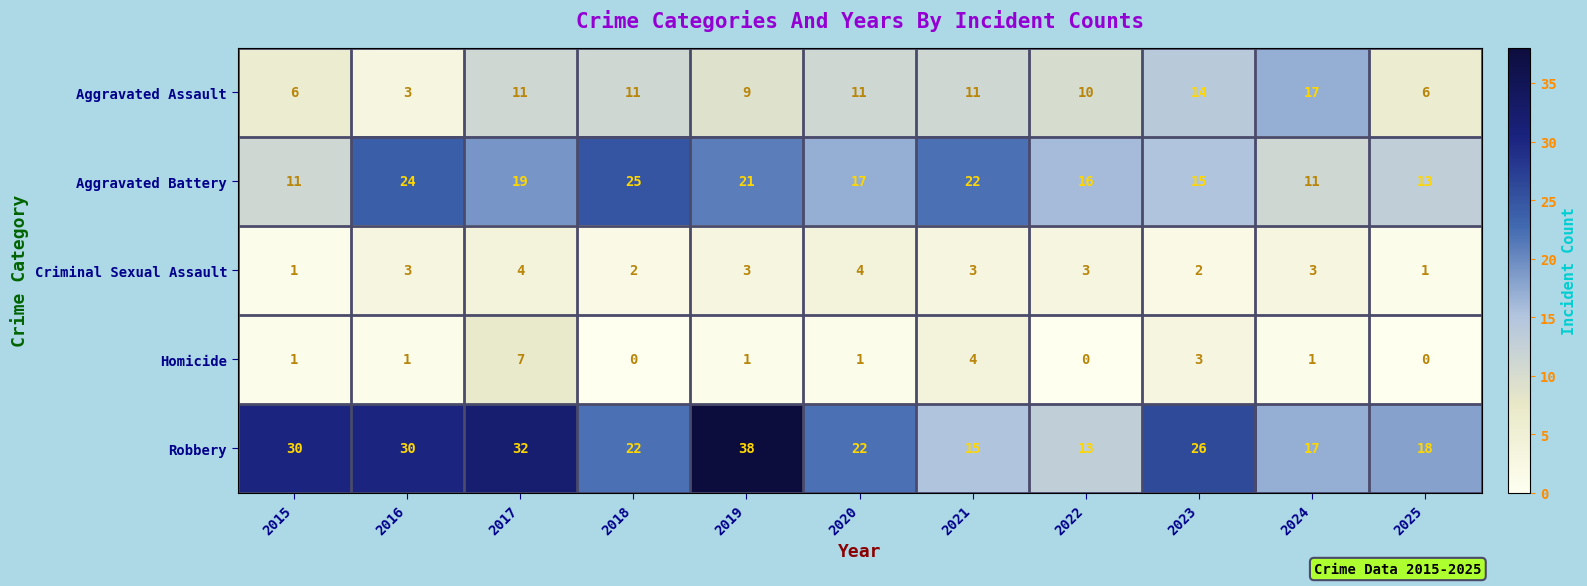

What is the total value across all series at 2015?

49